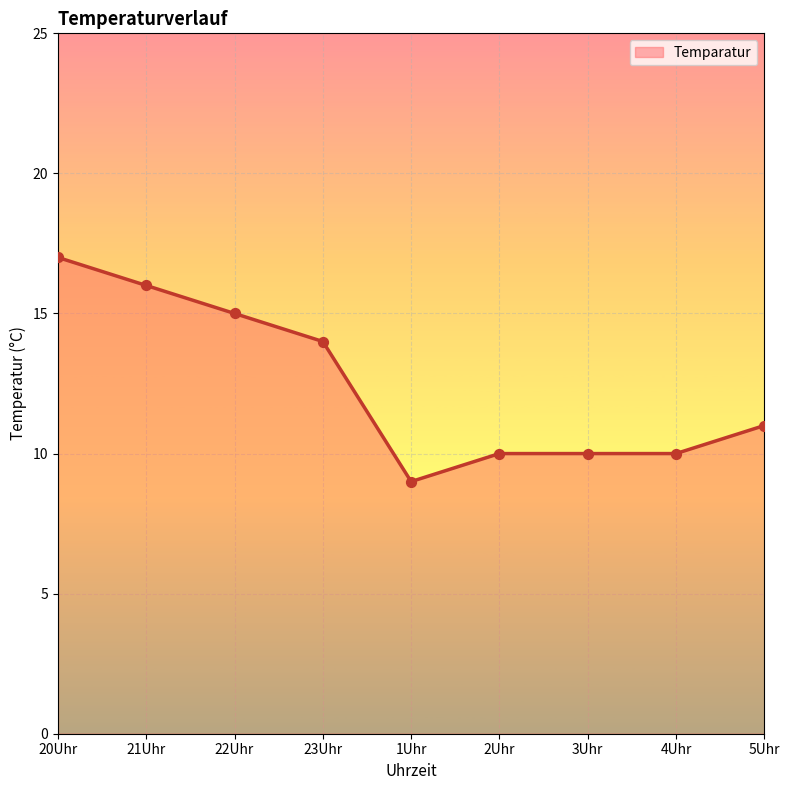

What is the ratio of the value at 20Uhr to the value at 5Uhr?

1.5